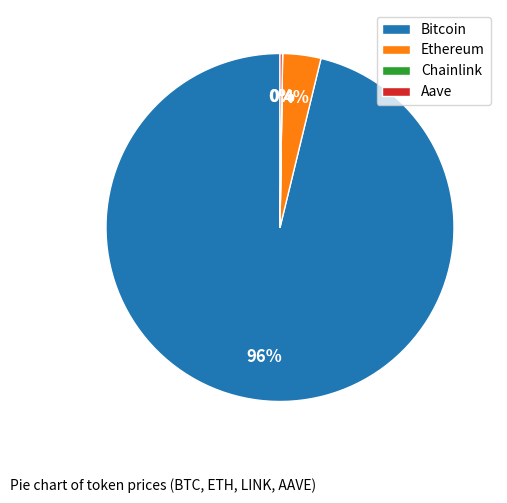

Which slice is the largest?

Bitcoin